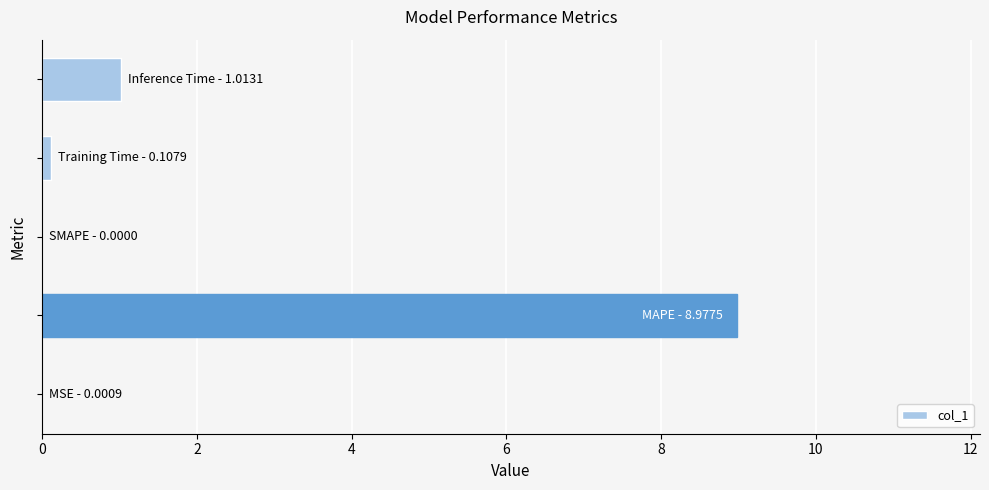

What is the sum of all values?

10.1